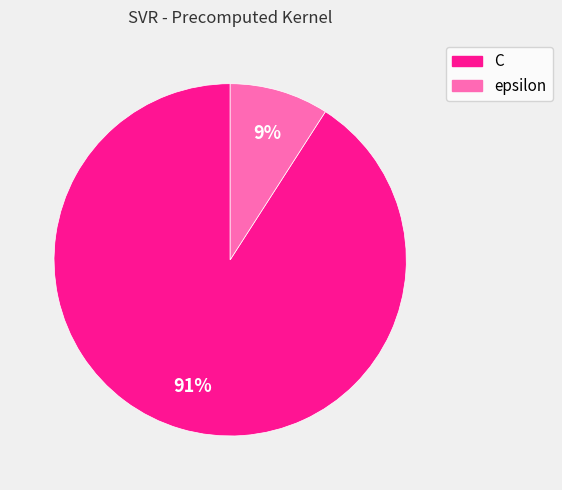

Do C and epsilon together represent more than half of the pie?

Yes